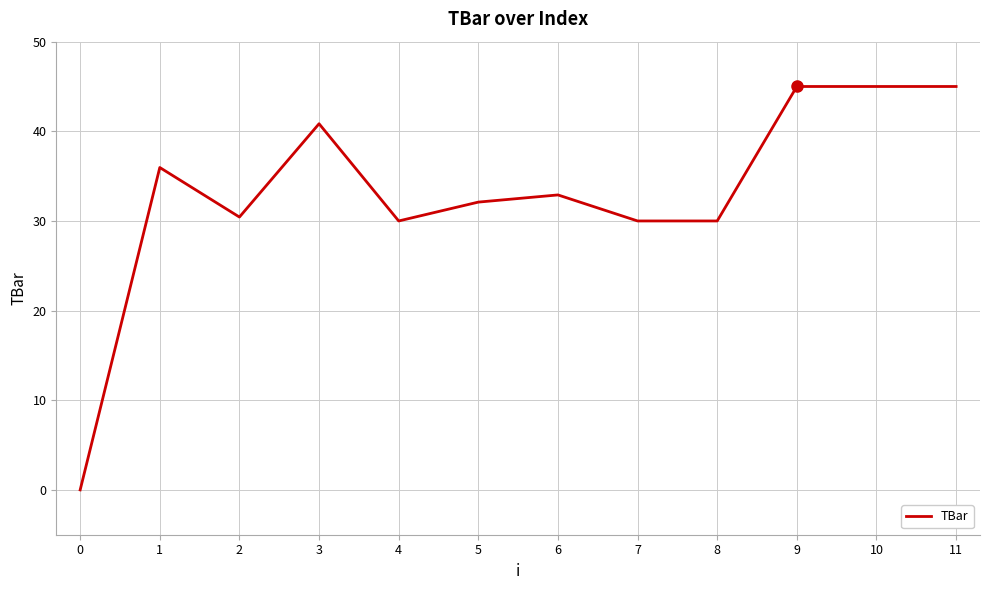

What is the difference between the second highest and second lowest values?

15.0